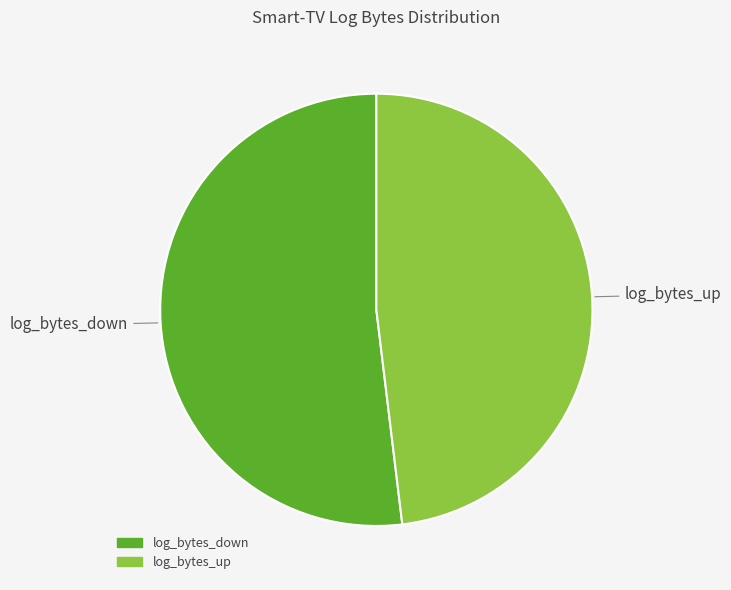

True or false: log_bytes_up accounts for 56% of the total.

False